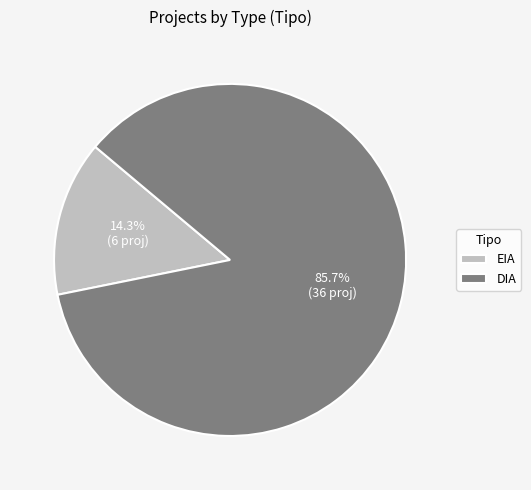

Which category has the biggest portion of the pie?

DIA